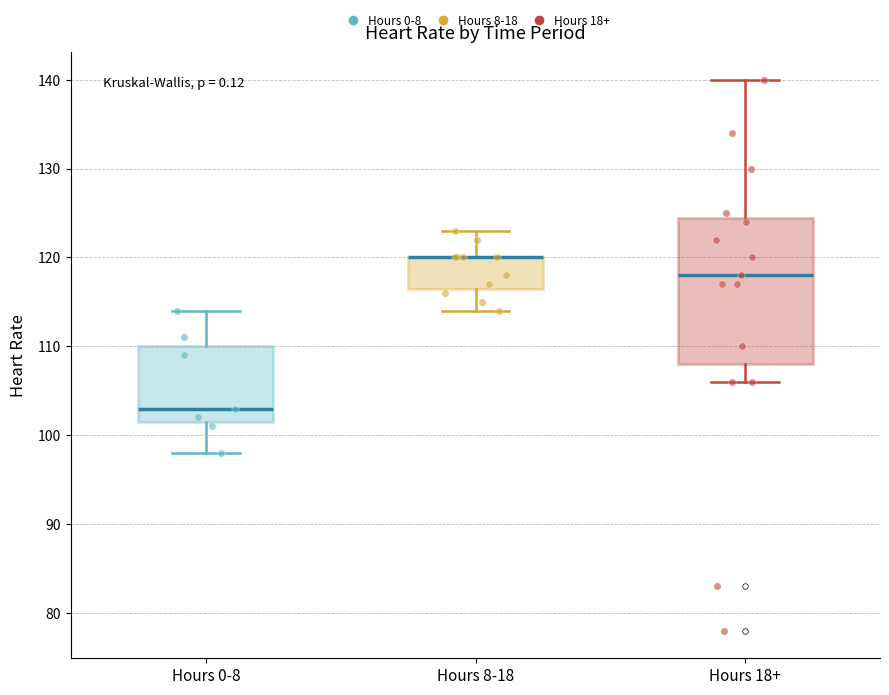

Which box is the tallest, from its lower edge to its upper edge?

Hours 18+